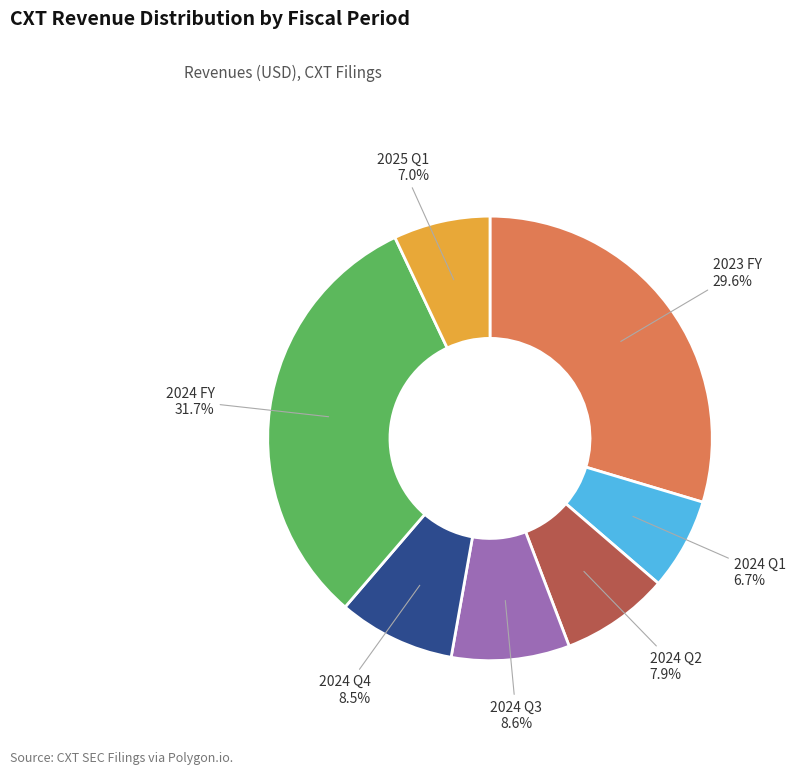

Does 2024 Q4 represent more than half of the total?

No